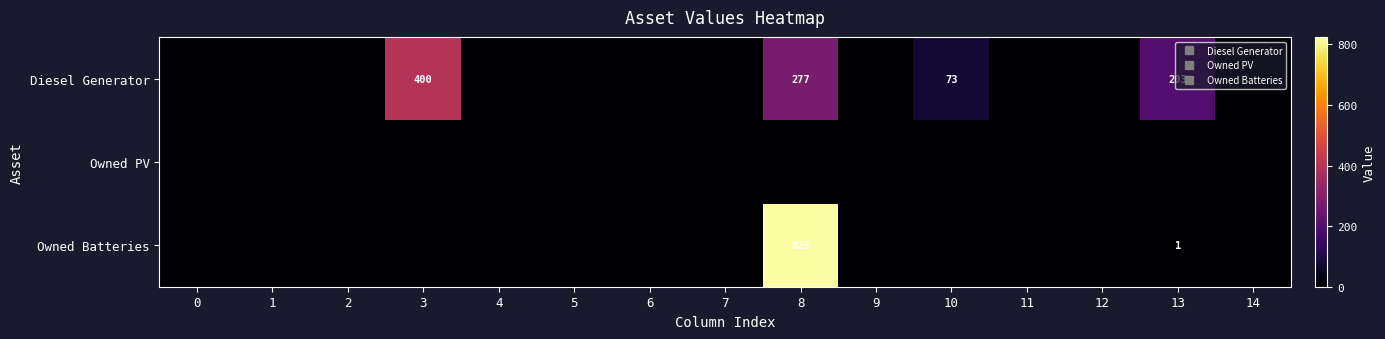

Is the value of Owned Batteries at 13 greater than the value of Owned PV at 9?

Yes